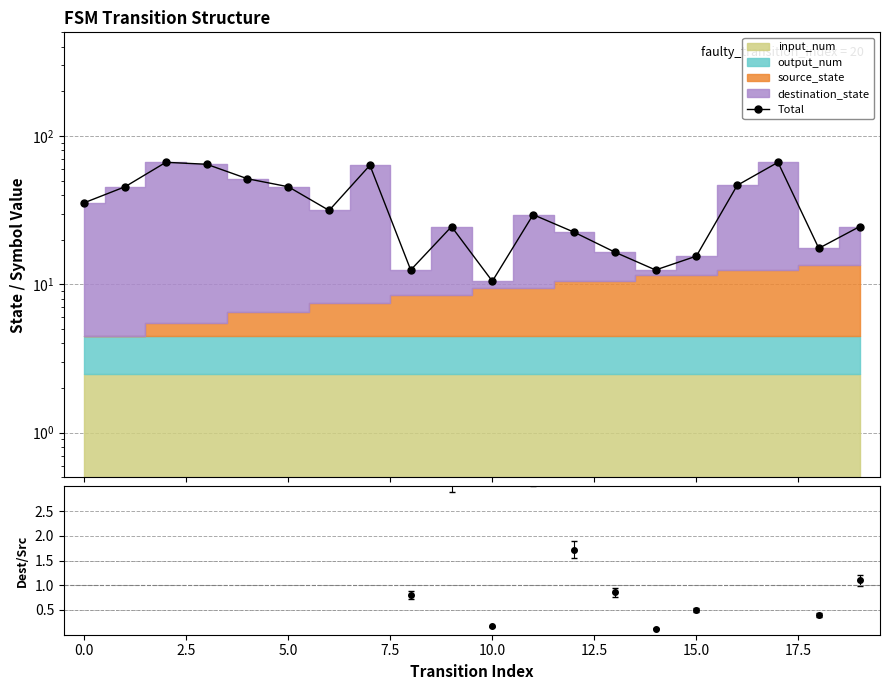

What is the difference between the values at 14 and 19?

12.0